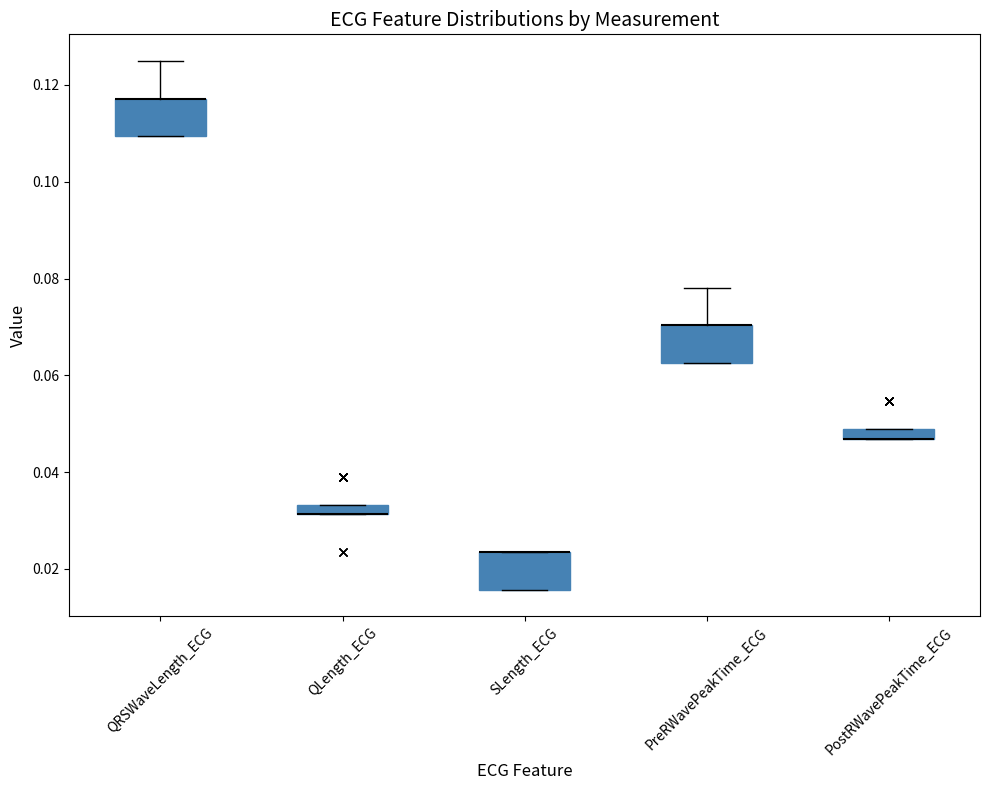

Where is the upper edge of the box for QLength_ECG on the y-axis? The values are not printed on the chart, so give them approximately, as read against the axis.

0.034